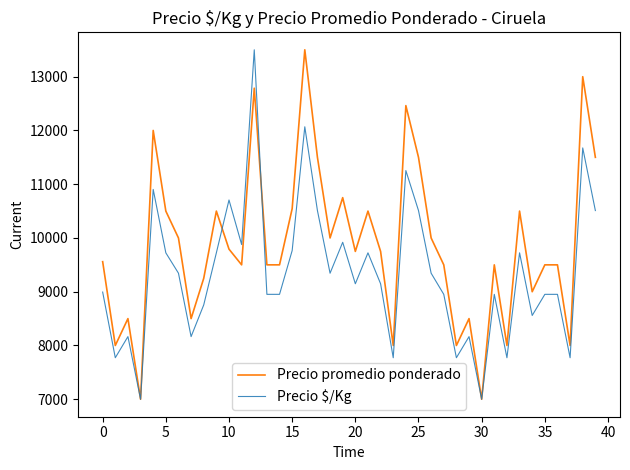

Which series has the largest total across all categories?

Precio promedio ponderado